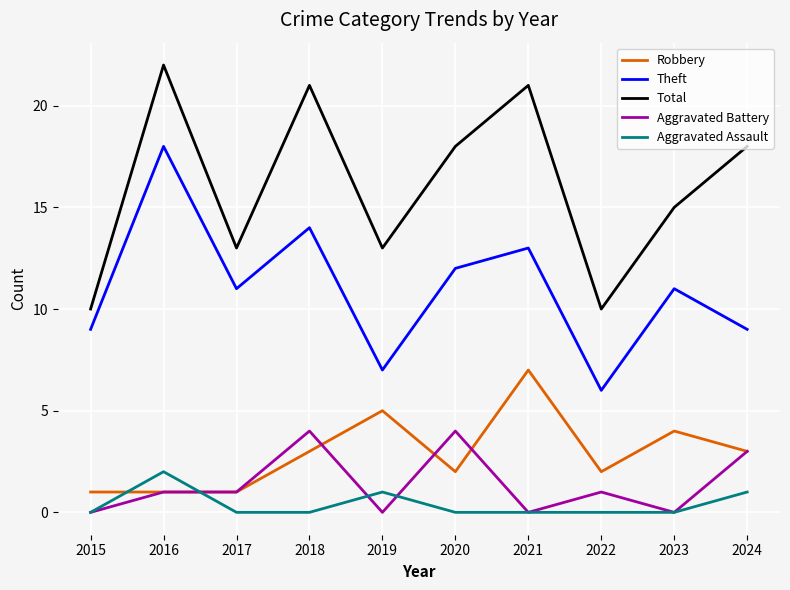

What is the difference between the maximum and minimum values in the Aggravated Battery series?

4